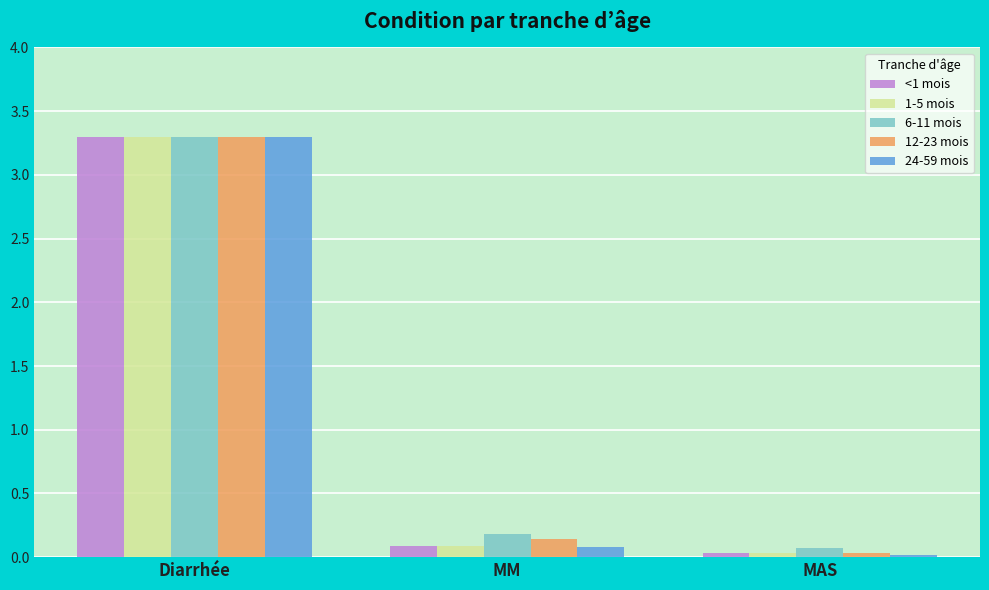

What are all the series names shown in the legend?

<1 mois, 1-5 mois, 6-11 mois, 12-23 mois, 24-59 mois